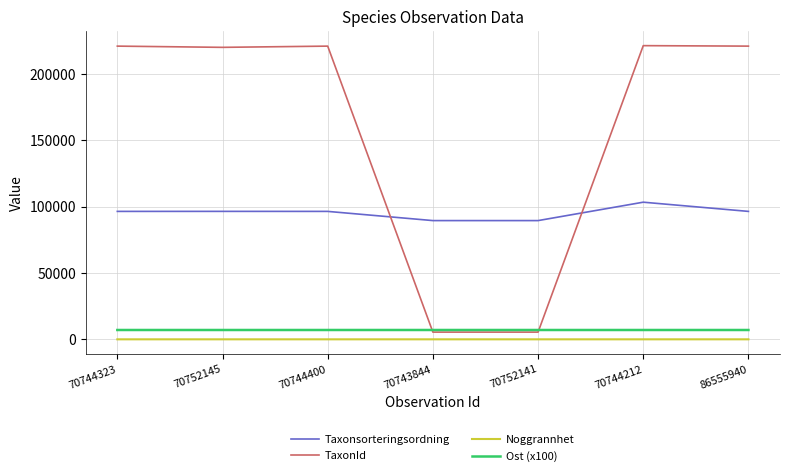

True or false: Taxonsorteringsordning has more than 0 points higher than both neighbors.

True